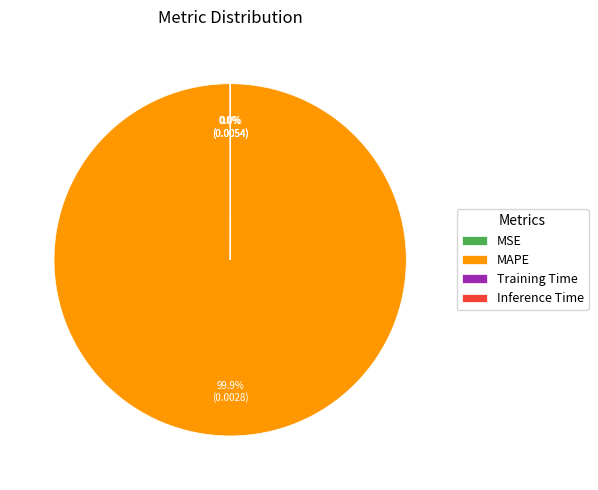

Which slice is the largest?

MAPE